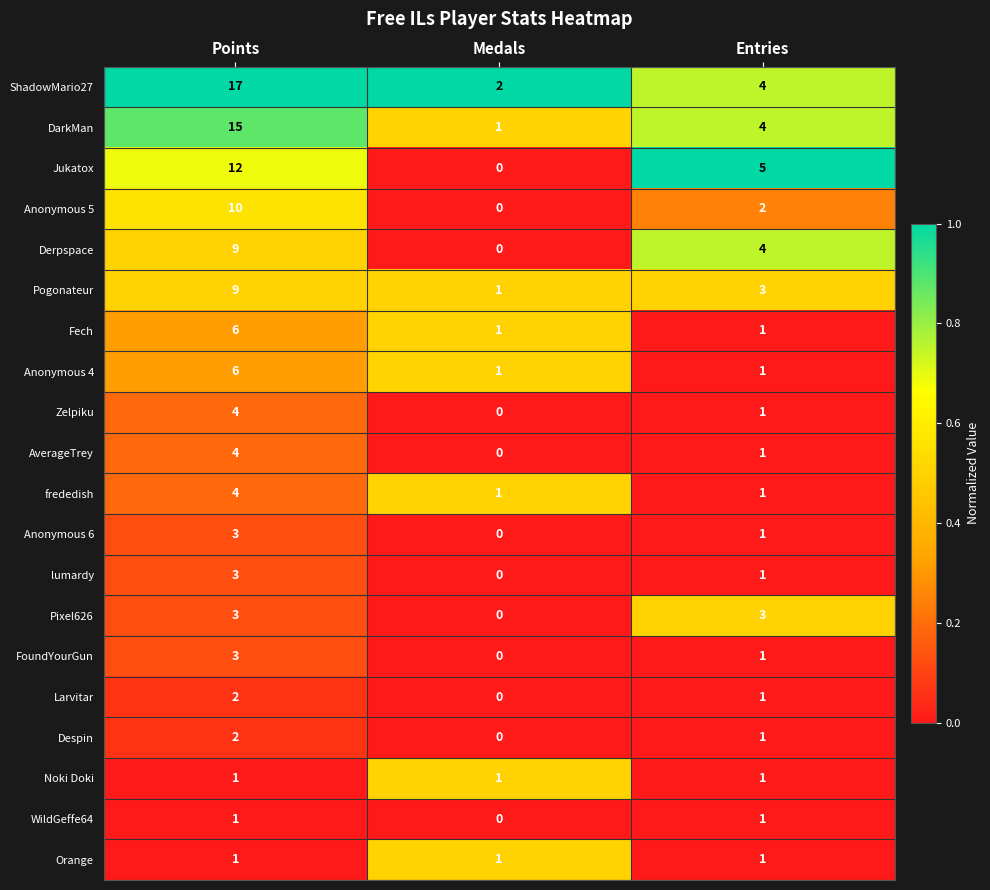

List the labels in order of ShadowMario27 value, smallest first.

Medals, Entries, Points